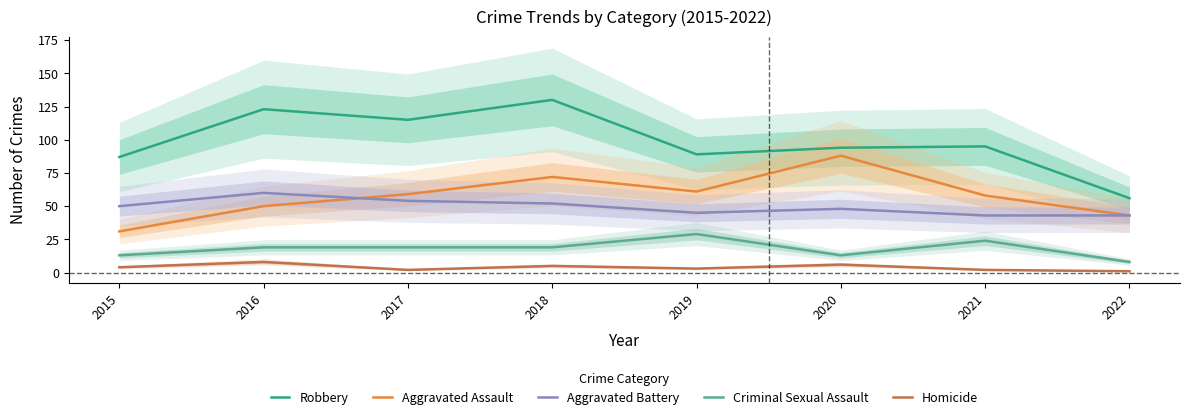

What is the spread (max minus min) of values at 2016?

115